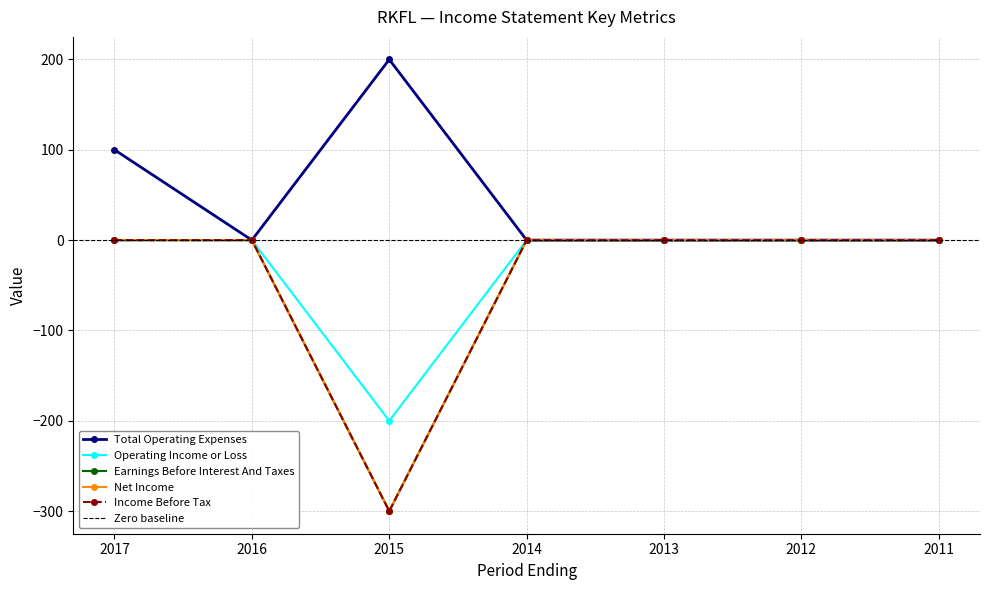

What is the value of the Income Before Tax point at the 3rd from the left?

-300